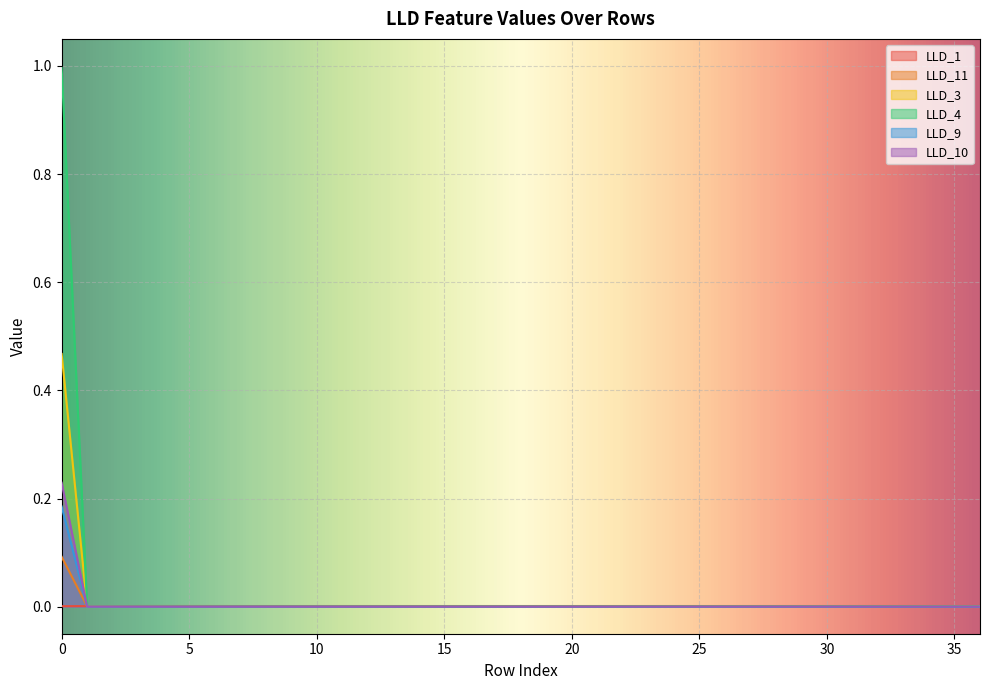

At 28, list the series in order from smallest to largest.

LLD_3, LLD_4, LLD_9, LLD_10, LLD_11, LLD_1